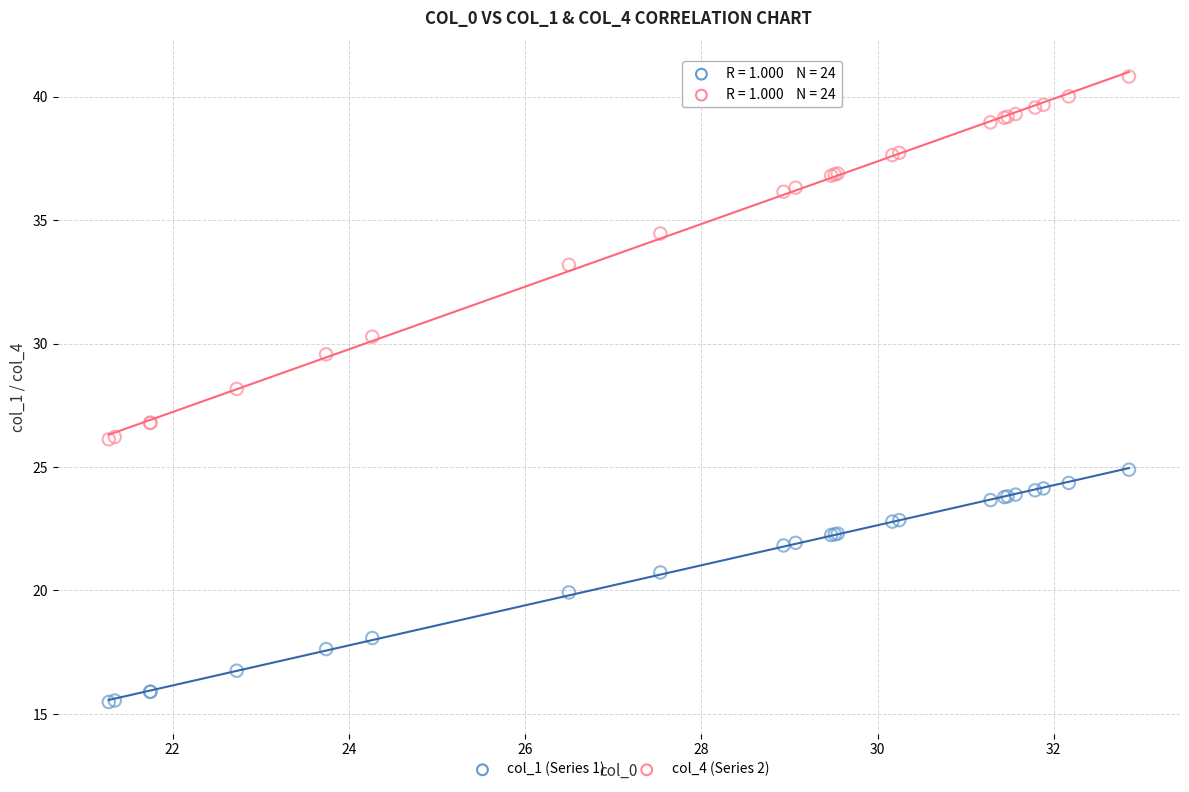

Which series contains the lowest Y value?

col_1 (Series 1)